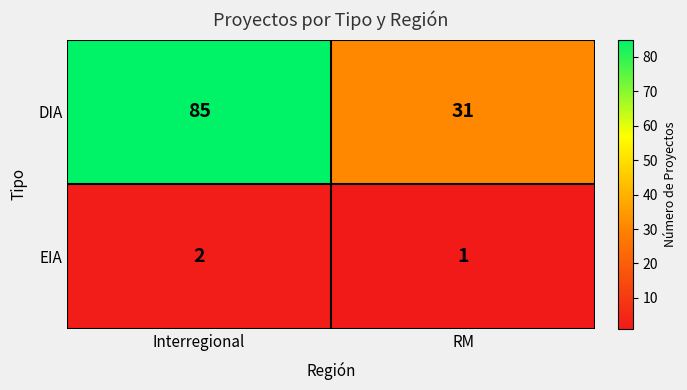

Reading left to right, transcribe all the data shown in this chart.

DIA: 85	31
EIA: 2	1